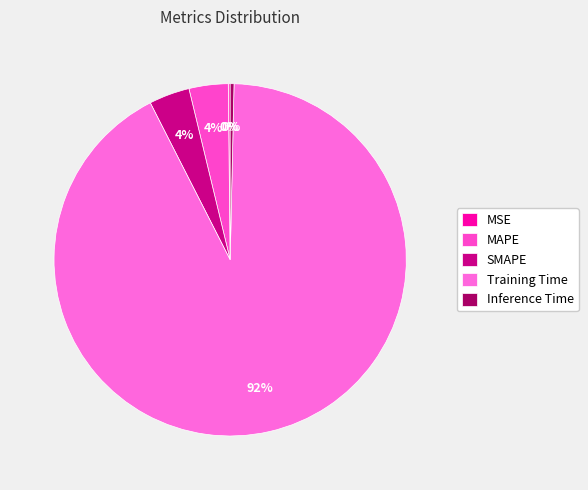

Do MAPE and Training Time together represent more than half of the pie?

Yes